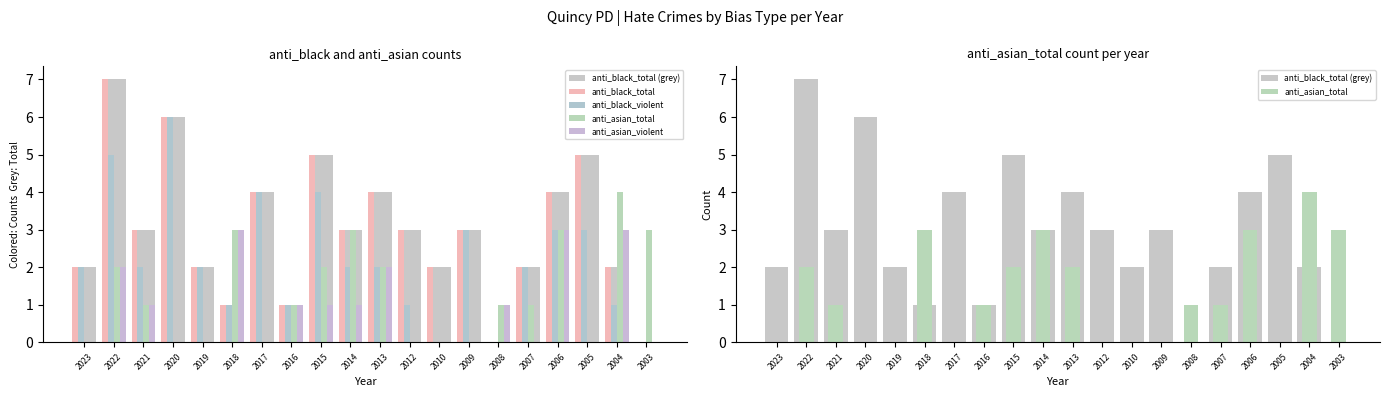

What is the maximum value for anti_black_total (grey)?

7